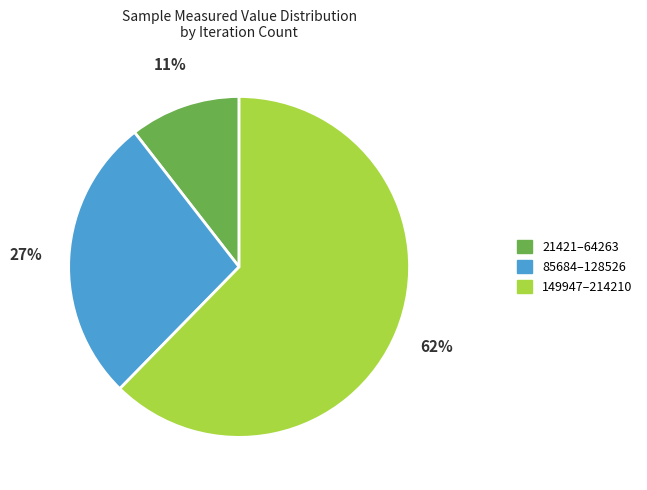

Does any single category account for the majority?

Yes